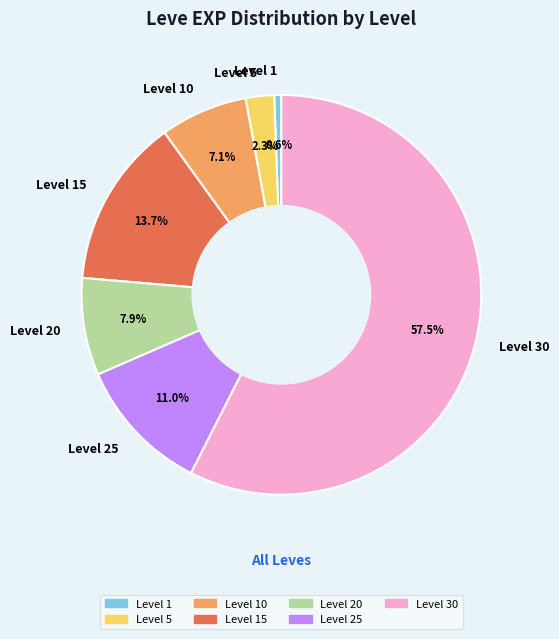

Combined, do Level 25 and Level 15 account for over 50%?

No